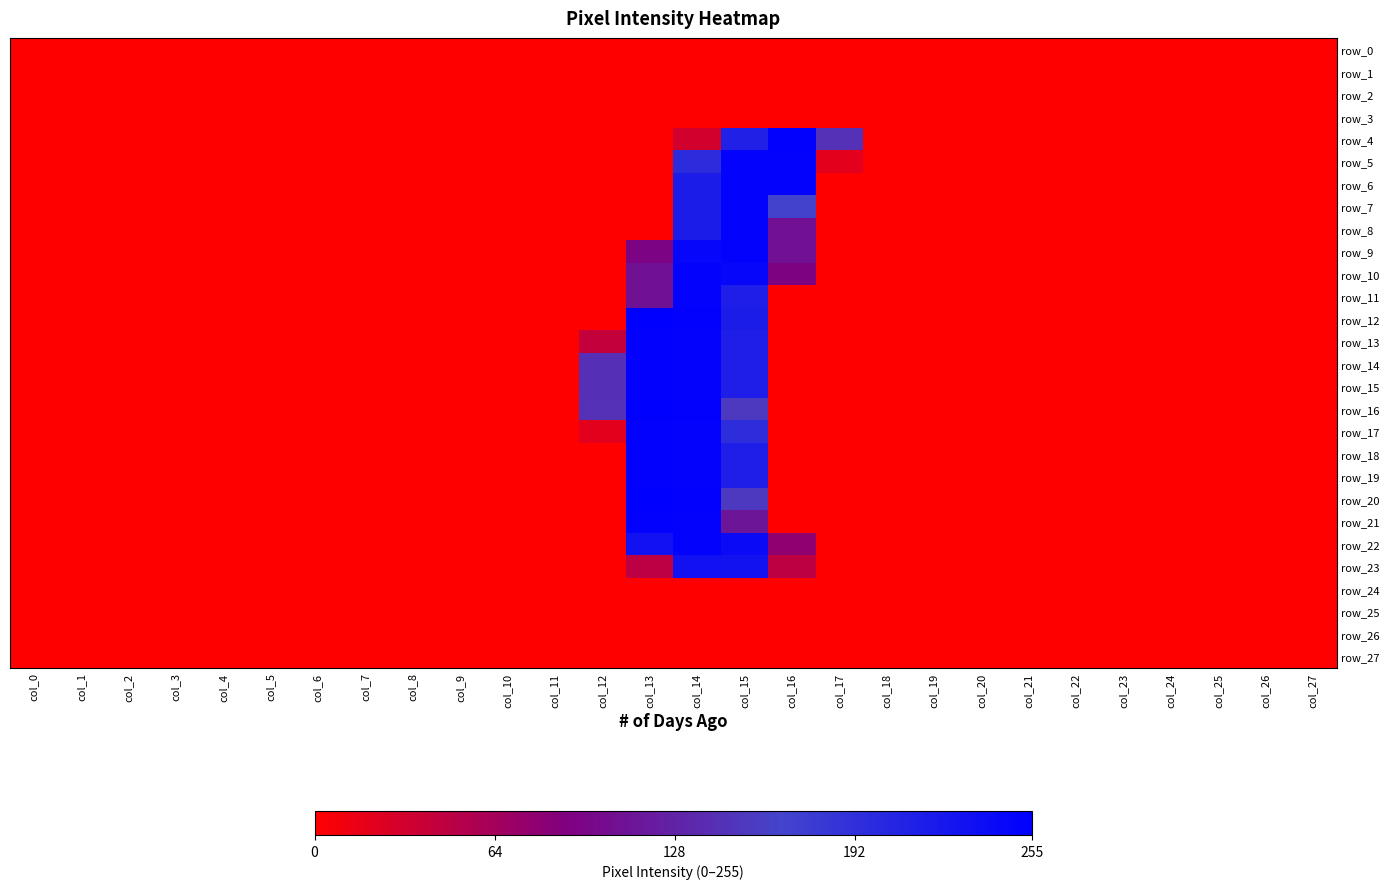

Reading left to right, list all the values displayed in this chart.

row_0: 0	0	0	0	0	0	0	0	0	0	0	0	0	0	0	0	0	0	0	0	0	0	0	0	0	0	0	0
row_1: 0	0	0	0	0	0	0	0	0	0	0	0	0	0	0	0	0	0	0	0	0	0	0	0	0	0	0	0
row_2: 0	0	0	0	0	0	0	0	0	0	0	0	0	0	0	0	0	0	0	0	0	0	0	0	0	0	0	0
row_3: 0	0	0	0	0	0	0	0	0	0	0	0	0	0	0	0	0	0	0	0	0	0	0	0	0	0	0	0
row_4: 0	0	0	0	0	0	0	0	0	0	0	0	0	0	32	212	253	145	0	0	0	0	0	0	0	0	0	0
row_5: 0	0	0	0	0	0	0	0	0	0	0	0	0	0	197	252	252	20	0	0	0	0	0	0	0	0	0	0
row_6: 0	0	0	0	0	0	0	0	0	0	0	0	0	0	217	252	252	0	0	0	0	0	0	0	0	0	0	0
row_7: 0	0	0	0	0	0	0	0	0	0	0	0	0	0	217	252	168	0	0	0	0	0	0	0	0	0	0	0
row_8: 0	0	0	0	0	0	0	0	0	0	0	0	0	0	217	252	108	0	0	0	0	0	0	0	0	0	0	0
row_9: 0	0	0	0	0	0	0	0	0	0	0	0	0	94	247	252	108	0	0	0	0	0	0	0	0	0	0	0
row_10: 0	0	0	0	0	0	0	0	0	0	0	0	0	109	252	246	92	0	0	0	0	0	0	0	0	0	0	0
row_11: 0	0	0	0	0	0	0	0	0	0	0	0	0	109	252	215	0	0	0	0	0	0	0	0	0	0	0	0
row_12: 0	0	0	0	0	0	0	0	0	0	0	0	0	255	253	217	0	0	0	0	0	0	0	0	0	0	0	0
row_13: 0	0	0	0	0	0	0	0	0	0	0	0	42	253	252	215	0	0	0	0	0	0	0	0	0	0	0	0
row_14: 0	0	0	0	0	0	0	0	0	0	0	0	144	253	252	215	0	0	0	0	0	0	0	0	0	0	0	0
row_15: 0	0	0	0	0	0	0	0	0	0	0	0	144	253	252	215	0	0	0	0	0	0	0	0	0	0	0	0
row_16: 0	0	0	0	0	0	0	0	0	0	0	0	145	255	253	154	0	0	0	0	0	0	0	0	0	0	0	0
row_17: 0	0	0	0	0	0	0	0	0	0	0	0	20	253	252	195	0	0	0	0	0	0	0	0	0	0	0	0
row_18: 0	0	0	0	0	0	0	0	0	0	0	0	0	253	252	215	0	0	0	0	0	0	0	0	0	0	0	0
row_19: 0	0	0	0	0	0	0	0	0	0	0	0	0	253	252	215	0	0	0	0	0	0	0	0	0	0	0	0
row_20: 0	0	0	0	0	0	0	0	0	0	0	0	0	255	253	154	0	0	0	0	0	0	0	0	0	0	0	0
row_21: 0	0	0	0	0	0	0	0	0	0	0	0	0	253	252	113	0	0	0	0	0	0	0	0	0	0	0	0
row_22: 0	0	0	0	0	0	0	0	0	0	0	0	0	232	252	241	78	0	0	0	0	0	0	0	0	0	0	0
row_23: 0	0	0	0	0	0	0	0	0	0	0	0	0	47	232	231	46	0	0	0	0	0	0	0	0	0	0	0
row_24: 0	0	0	0	0	0	0	0	0	0	0	0	0	0	0	0	0	0	0	0	0	0	0	0	0	0	0	0
row_25: 0	0	0	0	0	0	0	0	0	0	0	0	0	0	0	0	0	0	0	0	0	0	0	0	0	0	0	0
row_26: 0	0	0	0	0	0	0	0	0	0	0	0	0	0	0	0	0	0	0	0	0	0	0	0	0	0	0	0
row_27: 0	0	0	0	0	0	0	0	0	0	0	0	0	0	0	0	0	0	0	0	0	0	0	0	0	0	0	0